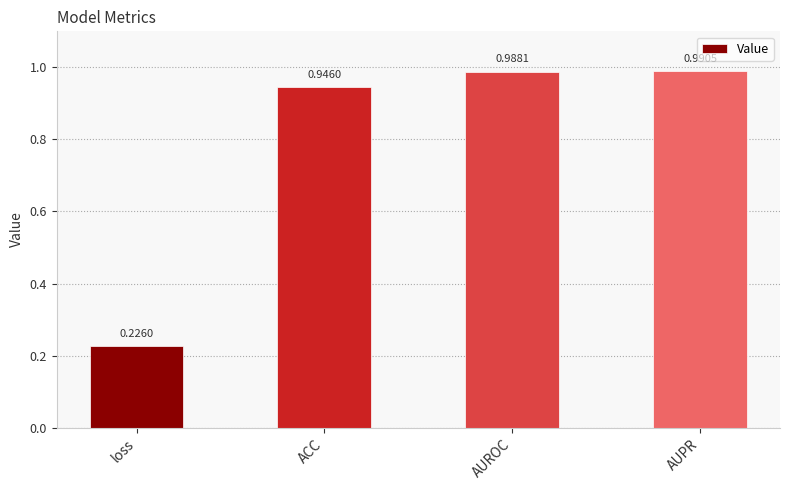

How many bars are there in total?

4